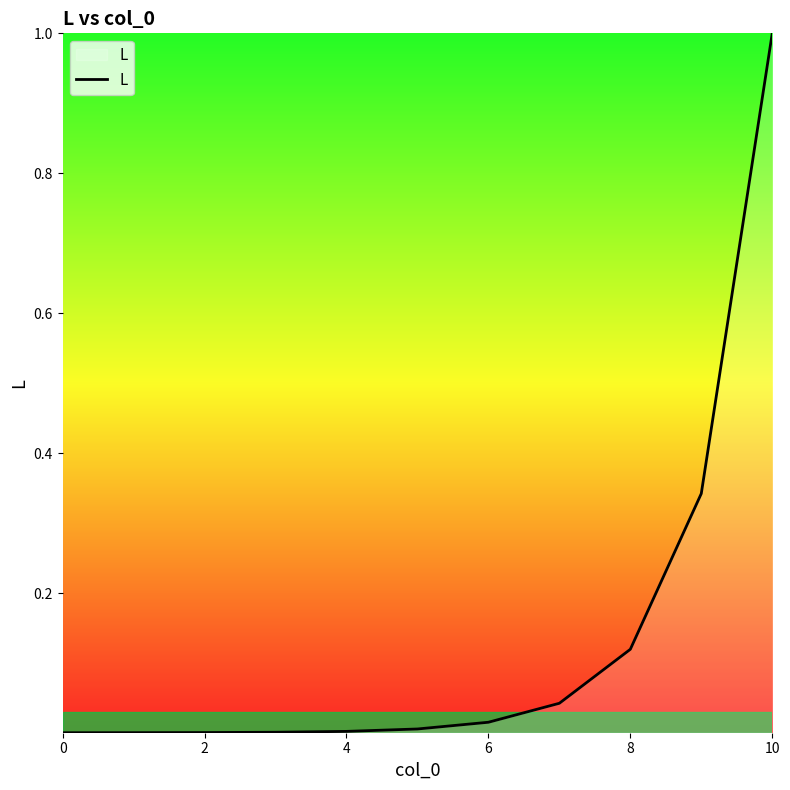

What is the difference between the maximum and minimum values?

1.0